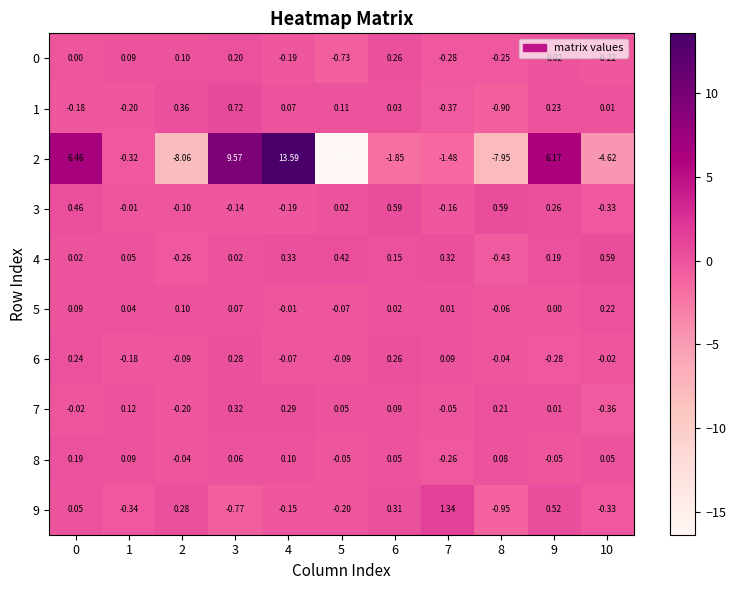

Is the value of 5 at 7 greater than the value of 3 at 3?

Yes